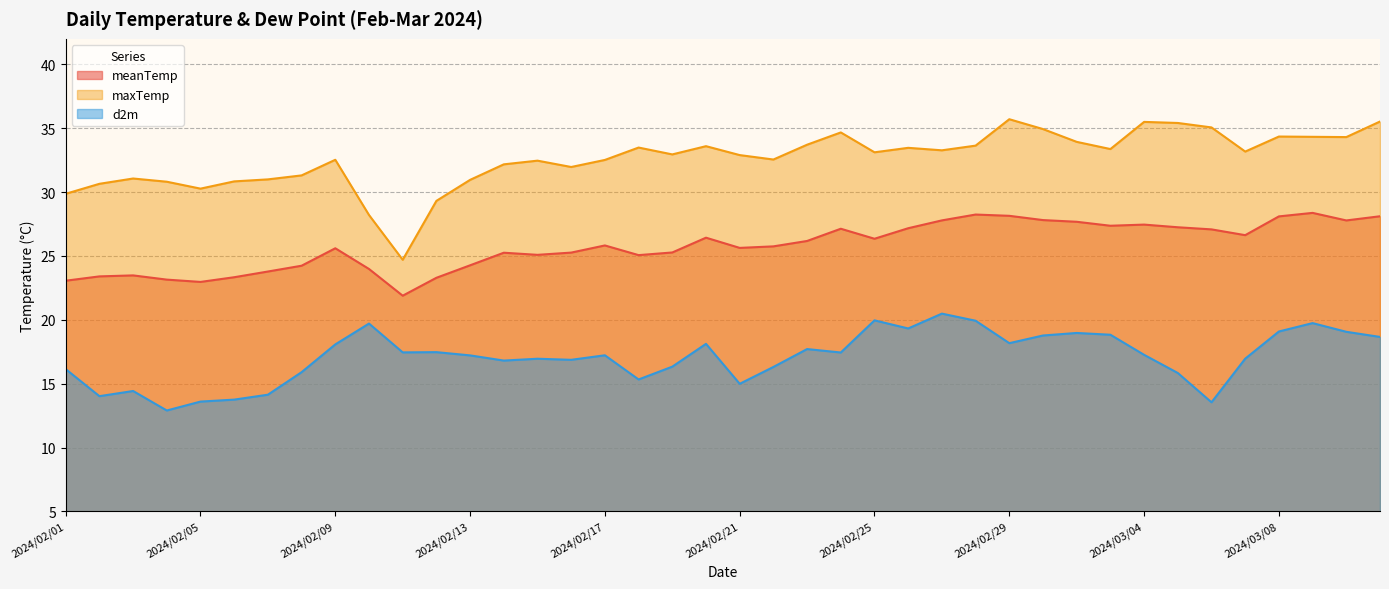

Read the meanTemp value at 2024/03/04.

27.5